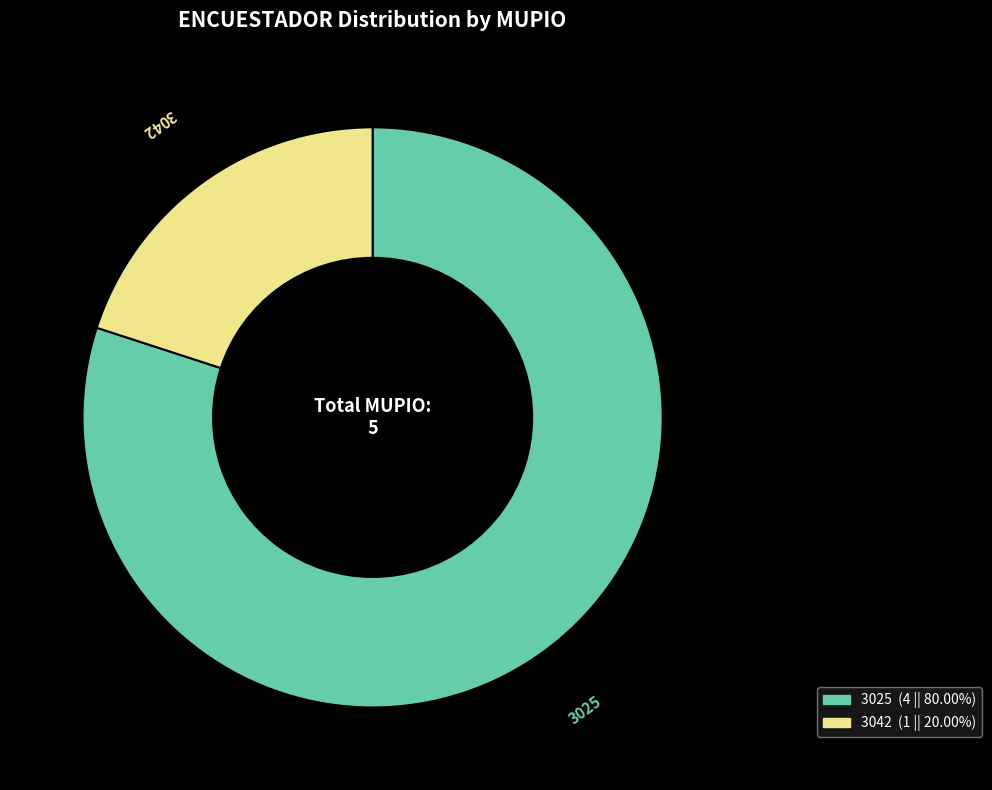

What is the majority slice?

3025